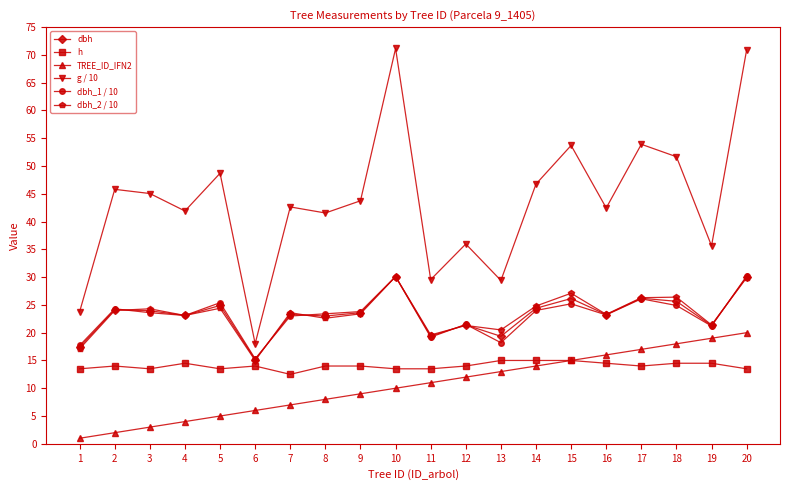

What is the value of the g / 10 point at the 2nd from the left?

45.8